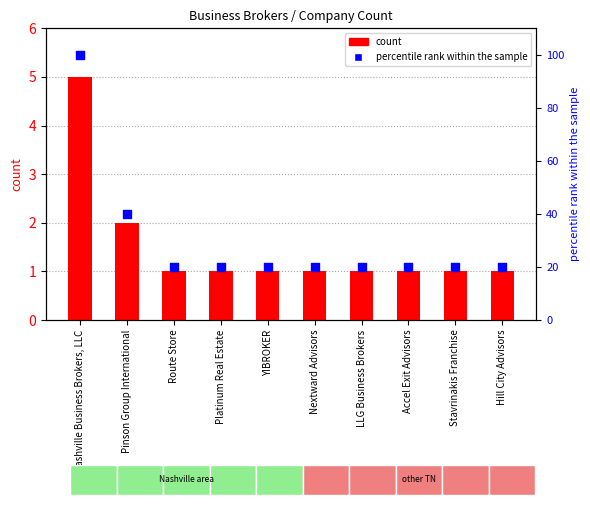

Is the value of count at Hill City Advisors greater than the value of percentile rank within the sample at Pinson Group International?

No